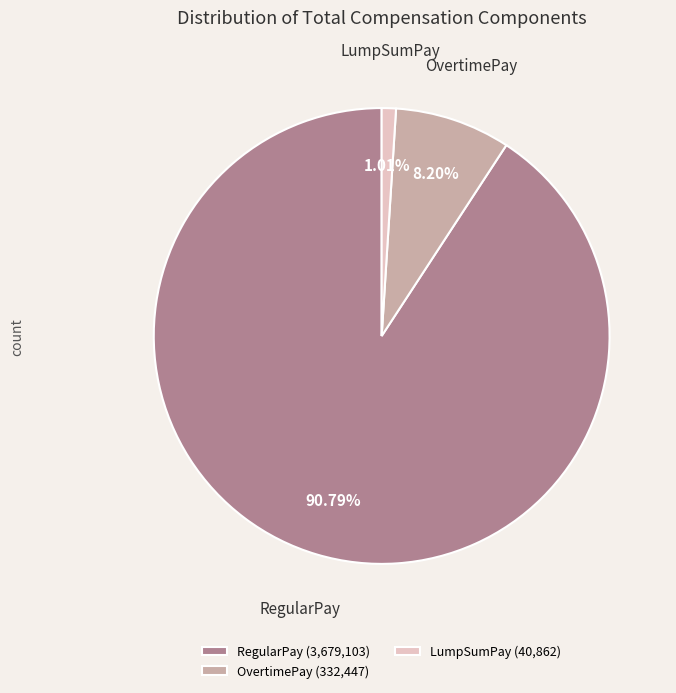

To the nearest percent, what is the average slice percentage?

33%